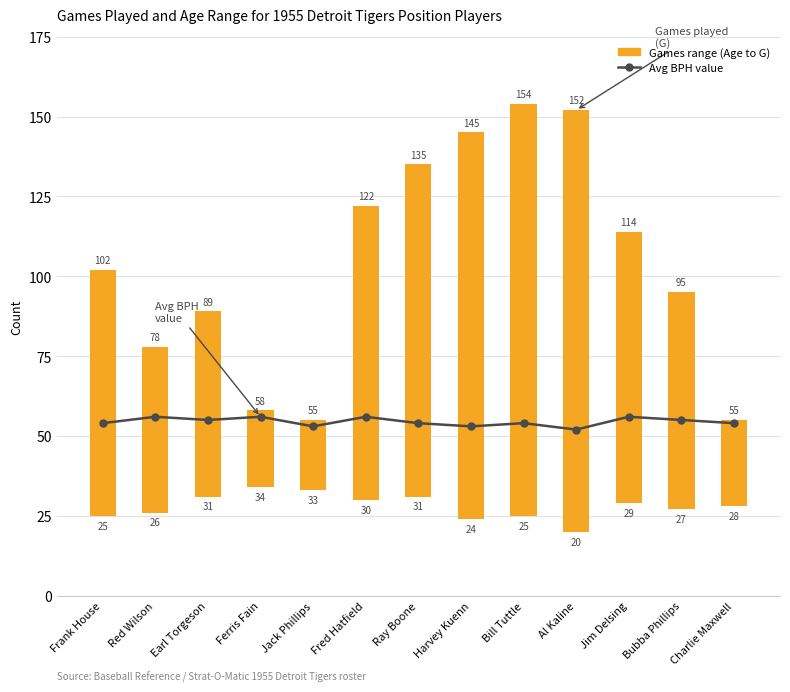

Reading left to right, list all the values displayed in this chart.

Avg BPH value: 54	56	55	56	53	56	54	53	54	52	56	55	54
Games range (Age to G): 77	52	58	24	22	92	104	121	129	132	85	68	27